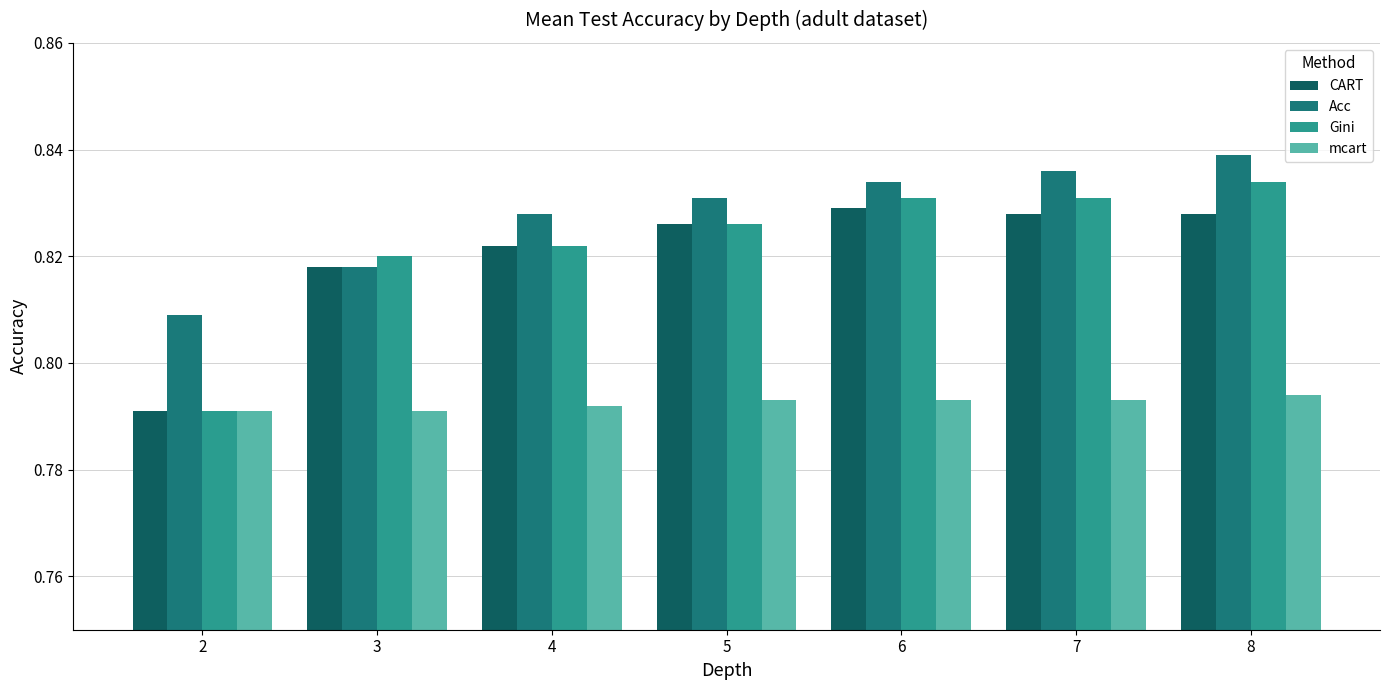

Is the value of Gini at 2 greater than the value of mcart at 6?

No